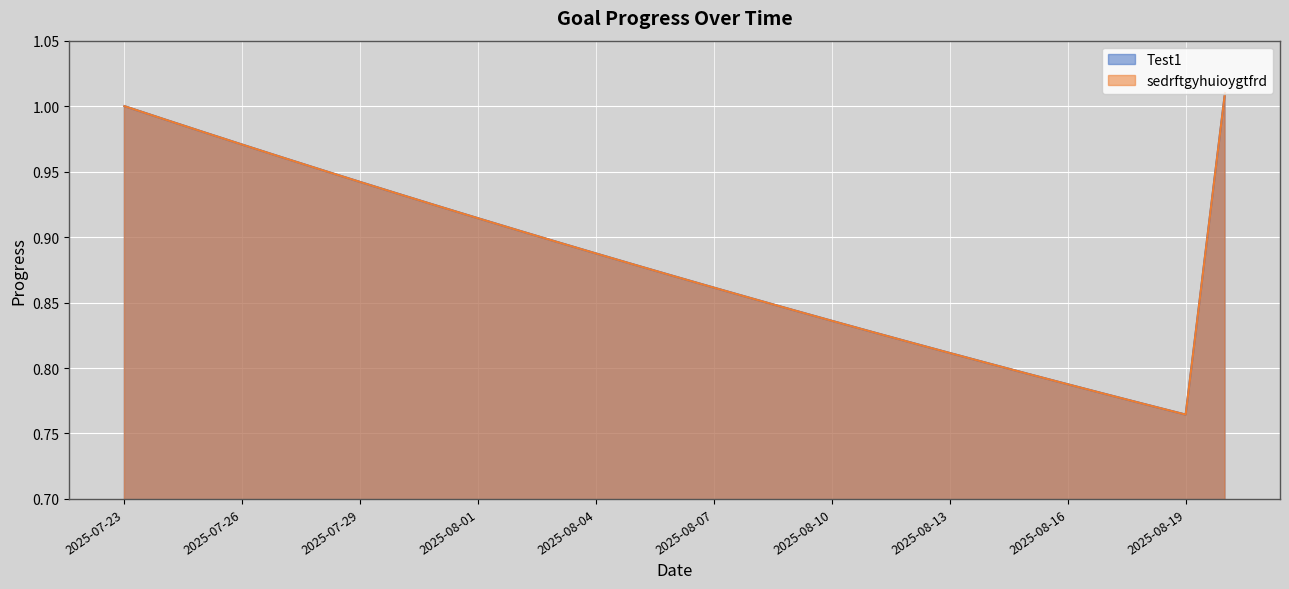

List the series in order of their peak value, lowest first.

Test1, sedrftgyhuioygtfrd